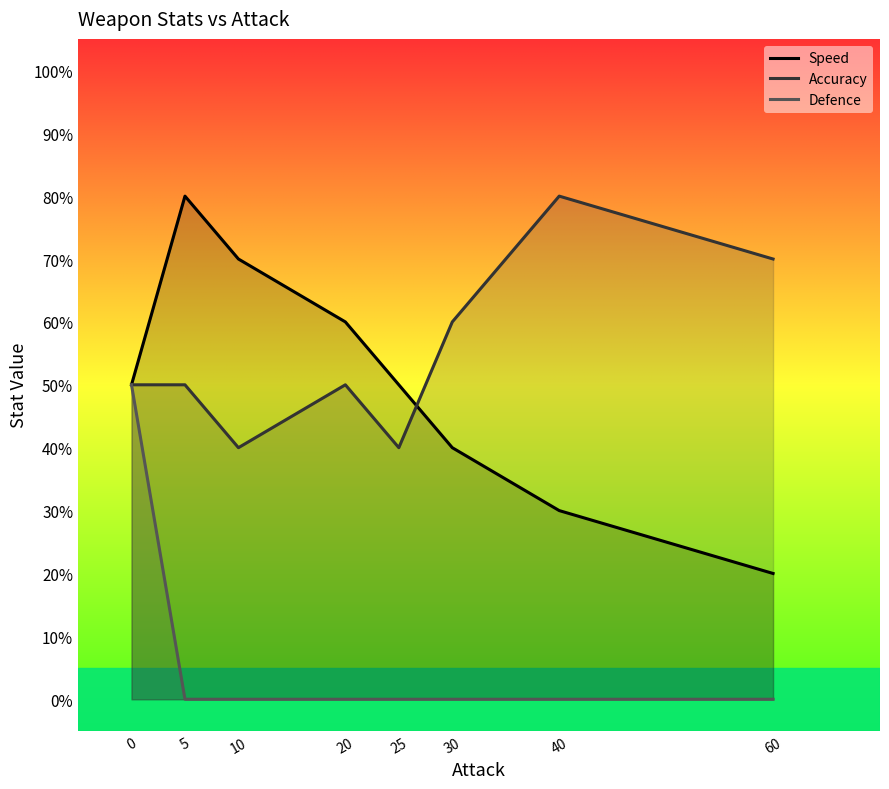

Between which two adjacent categories do Accuracy and Speed first intersect?

25 and 30